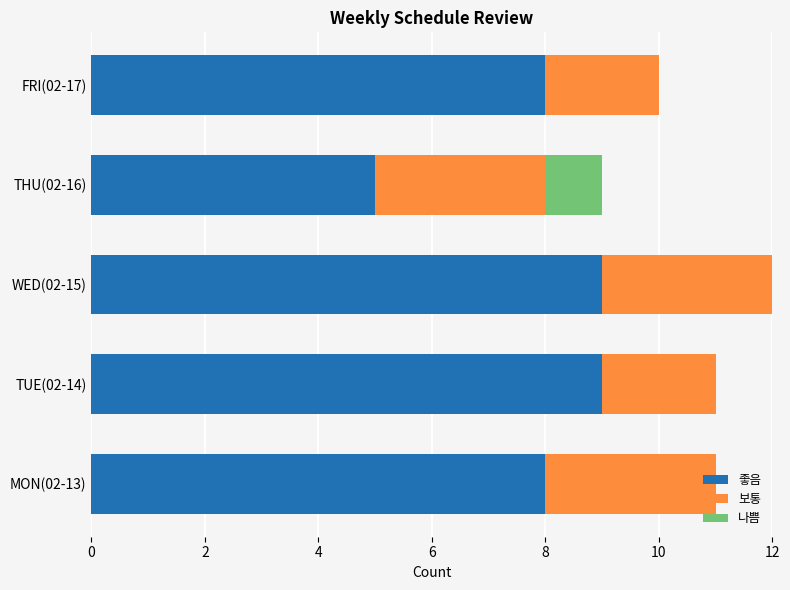

What are all the series names shown in the legend?

좋음, 보통, 나쁨